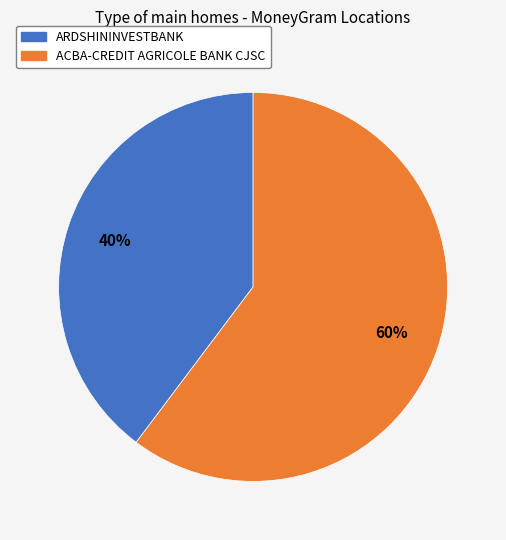

Do ARDSHININVESTBANK and ACBA-CREDIT AGRICOLE BANK CJSC together represent more than half of the pie?

Yes